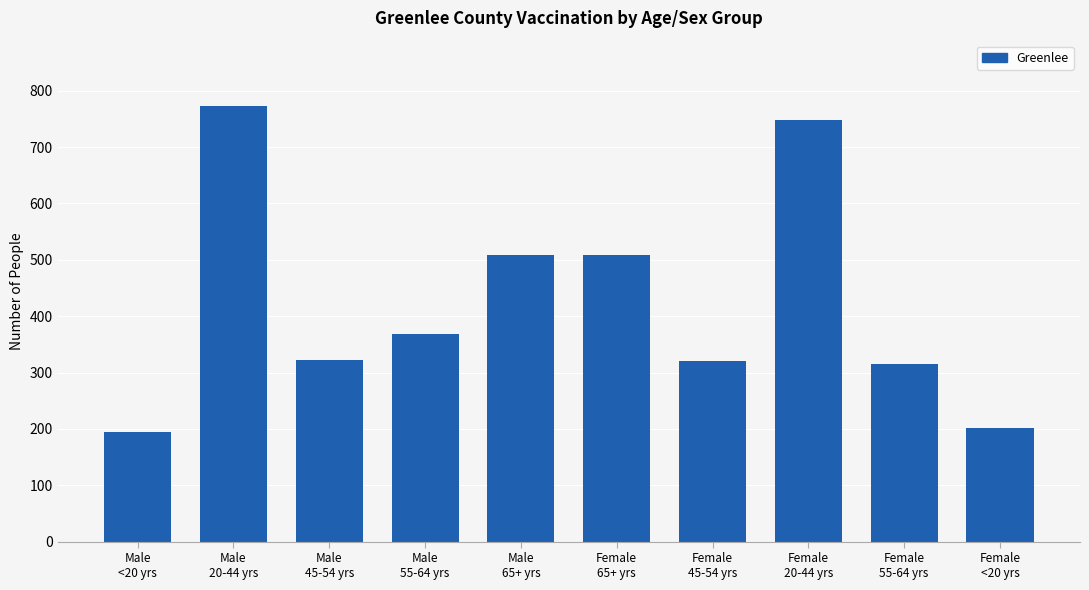

What is the average value?

426